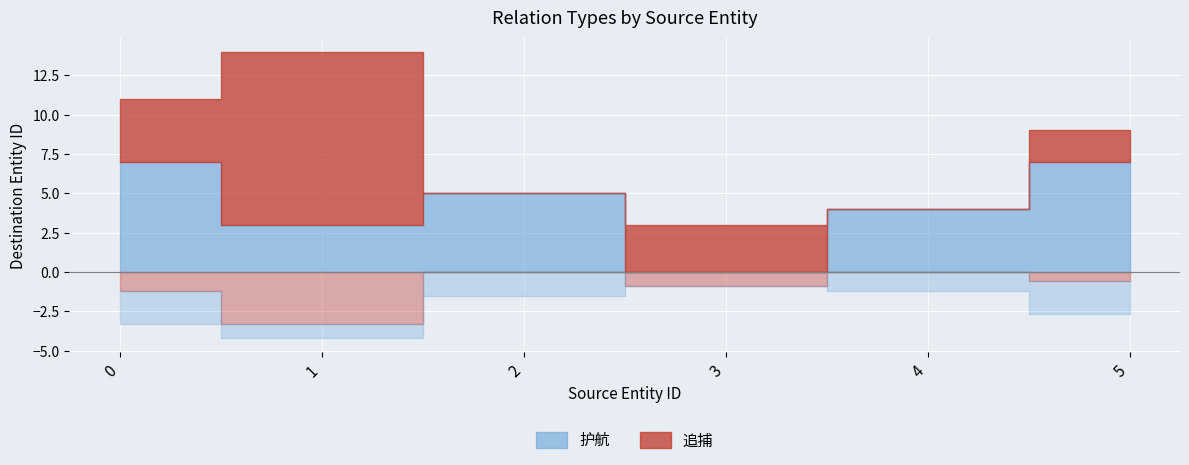

How many lines are shown in the chart?

2